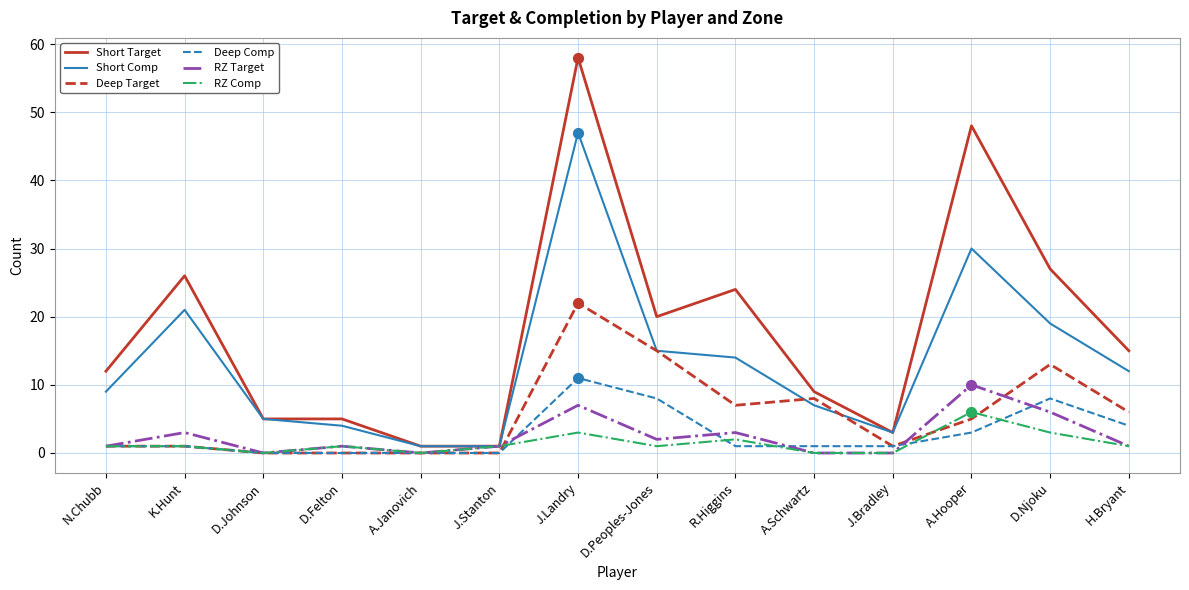

At which category is the sum across all series the highest?

J.Landry